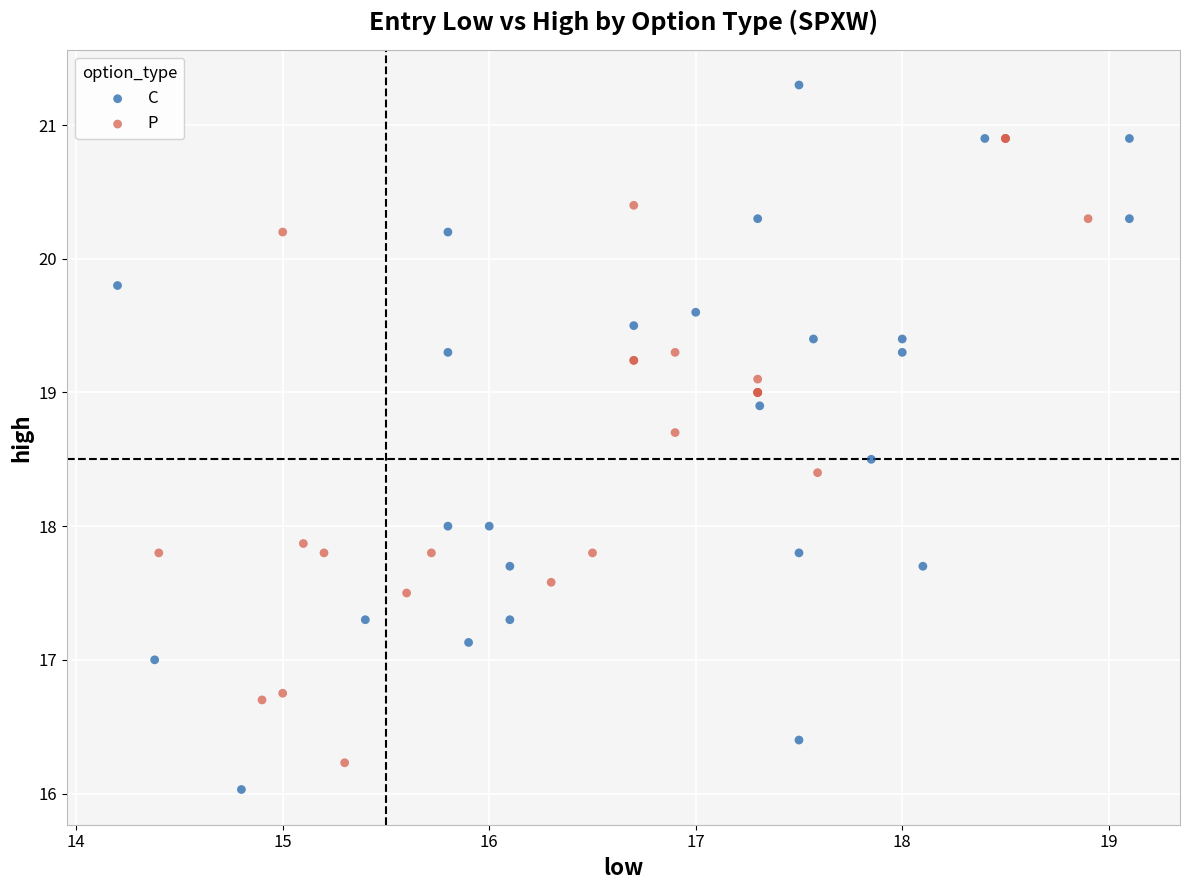

Which series contains the lowest Y value?

C